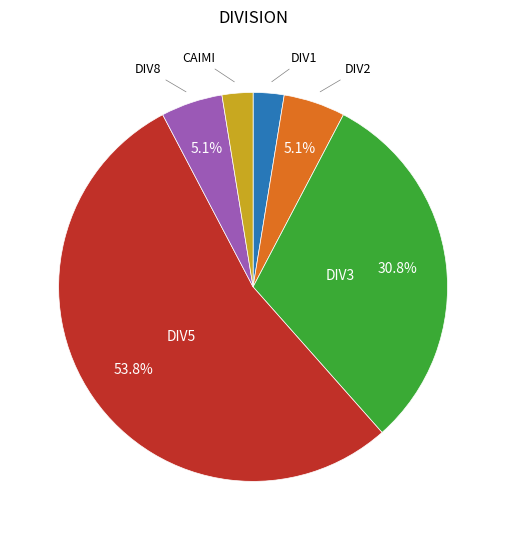

Is there any slice that represents more than half of the pie?

Yes